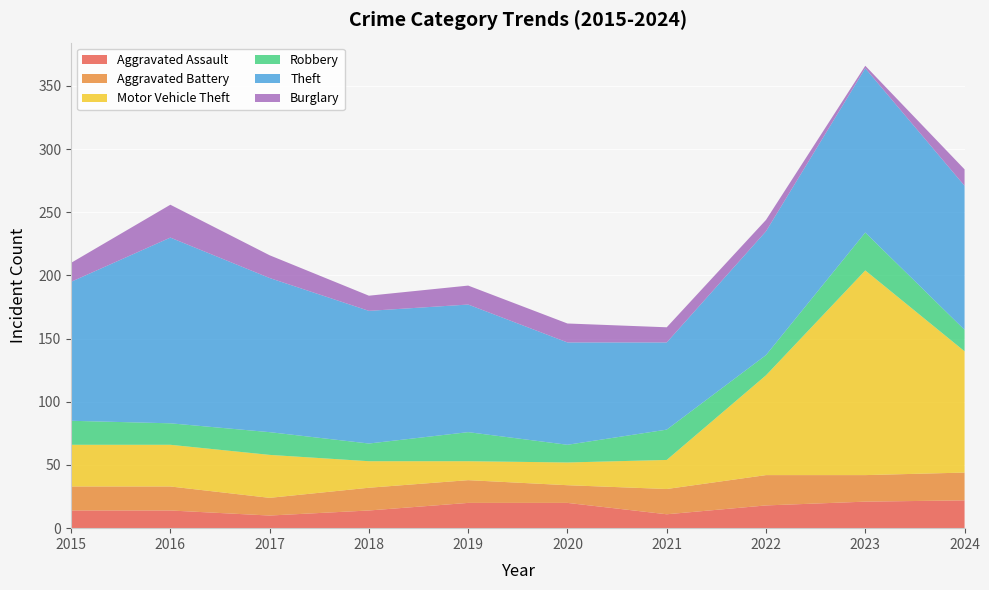

Reading left to right, what are all the values shown in this chart?

Aggravated Assault: 2015=14	2016=14	2017=10	2018=14	2019=20	2020=20	2021=11	2022=18	2023=21	2024=22
Aggravated Battery: 2015=19	2016=19	2017=14	2018=18	2019=18	2020=14	2021=20	2022=24	2023=21	2024=22
Motor Vehicle Theft: 2015=33	2016=33	2017=34	2018=21	2019=15	2020=18	2021=23	2022=79	2023=162	2024=96
Robbery: 2015=19	2016=17	2017=18	2018=14	2019=23	2020=14	2021=24	2022=16	2023=30	2024=17
Theft: 2015=110	2016=147	2017=122	2018=105	2019=101	2020=81	2021=69	2022=98	2023=130	2024=114
Burglary: 2015=15	2016=26	2017=18	2018=12	2019=15	2020=15	2021=12	2022=9	2023=2	2024=13